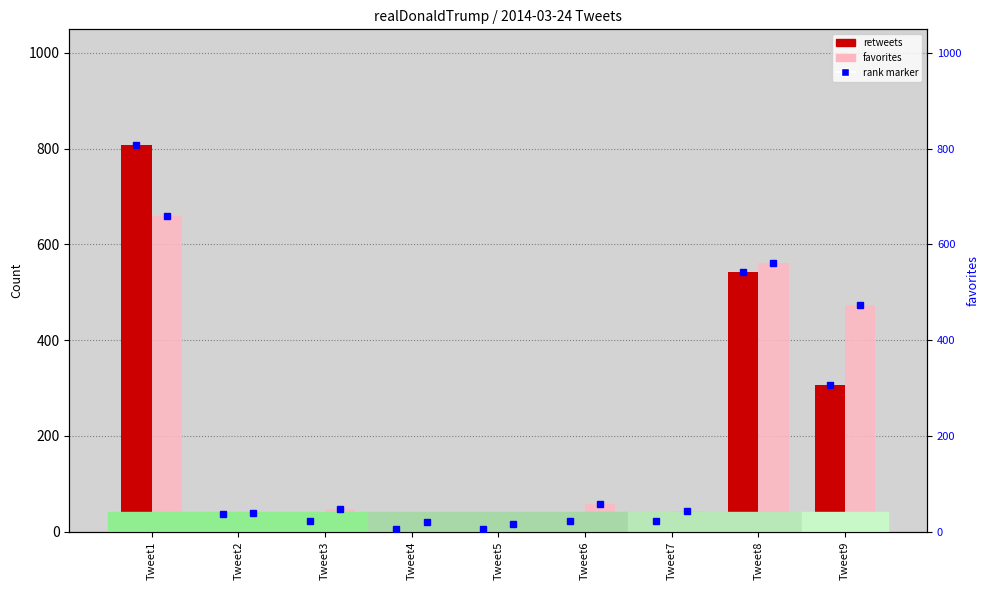

Reading left to right, extract all data points from this chart.

retweets: Tweet1=807	Tweet2=37	Tweet3=22	Tweet4=6	Tweet5=6	Tweet6=22	Tweet7=22	Tweet8=543	Tweet9=307
favorites: Tweet1=659	Tweet2=40	Tweet3=48	Tweet4=21	Tweet5=17	Tweet6=57	Tweet7=43	Tweet8=562	Tweet9=473